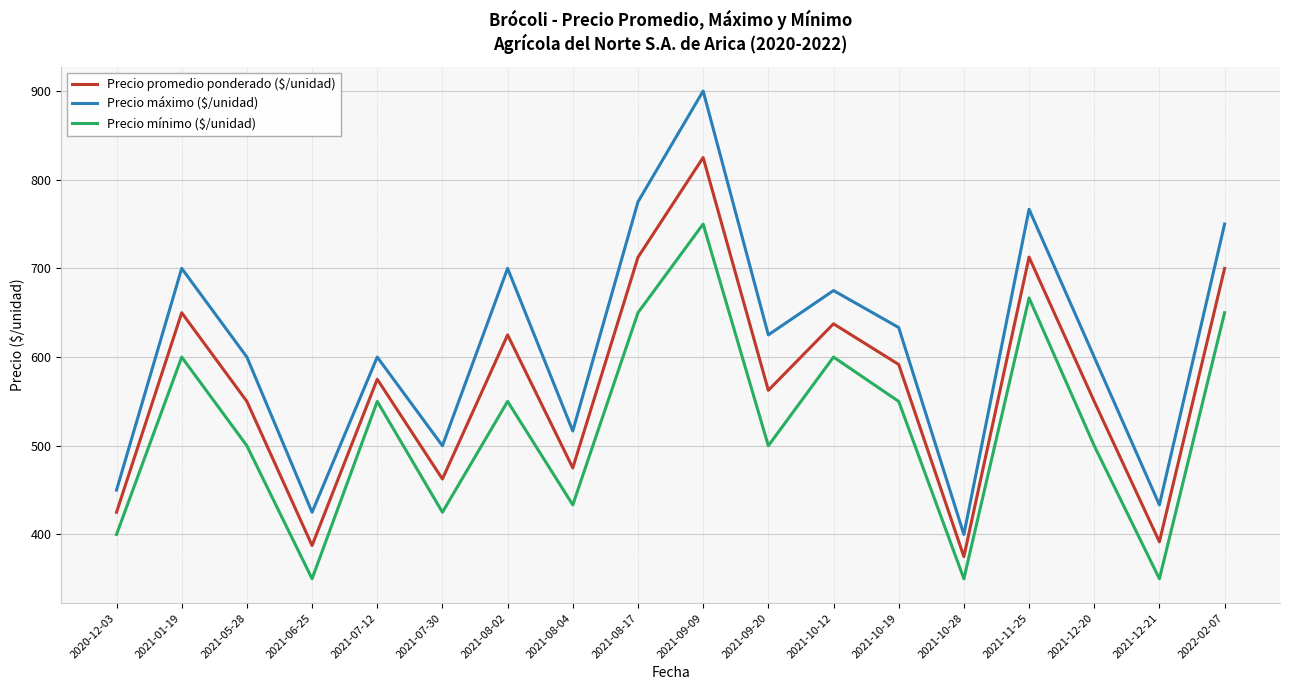

List the series in order of their overall mean, highest first.

Precio máximo ($/unidad), Precio promedio ponderado ($/unidad), Precio mínimo ($/unidad)